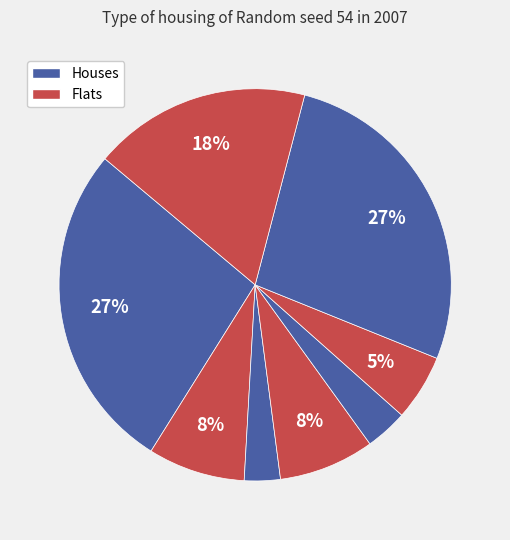

How many segments does this pie chart have?

8